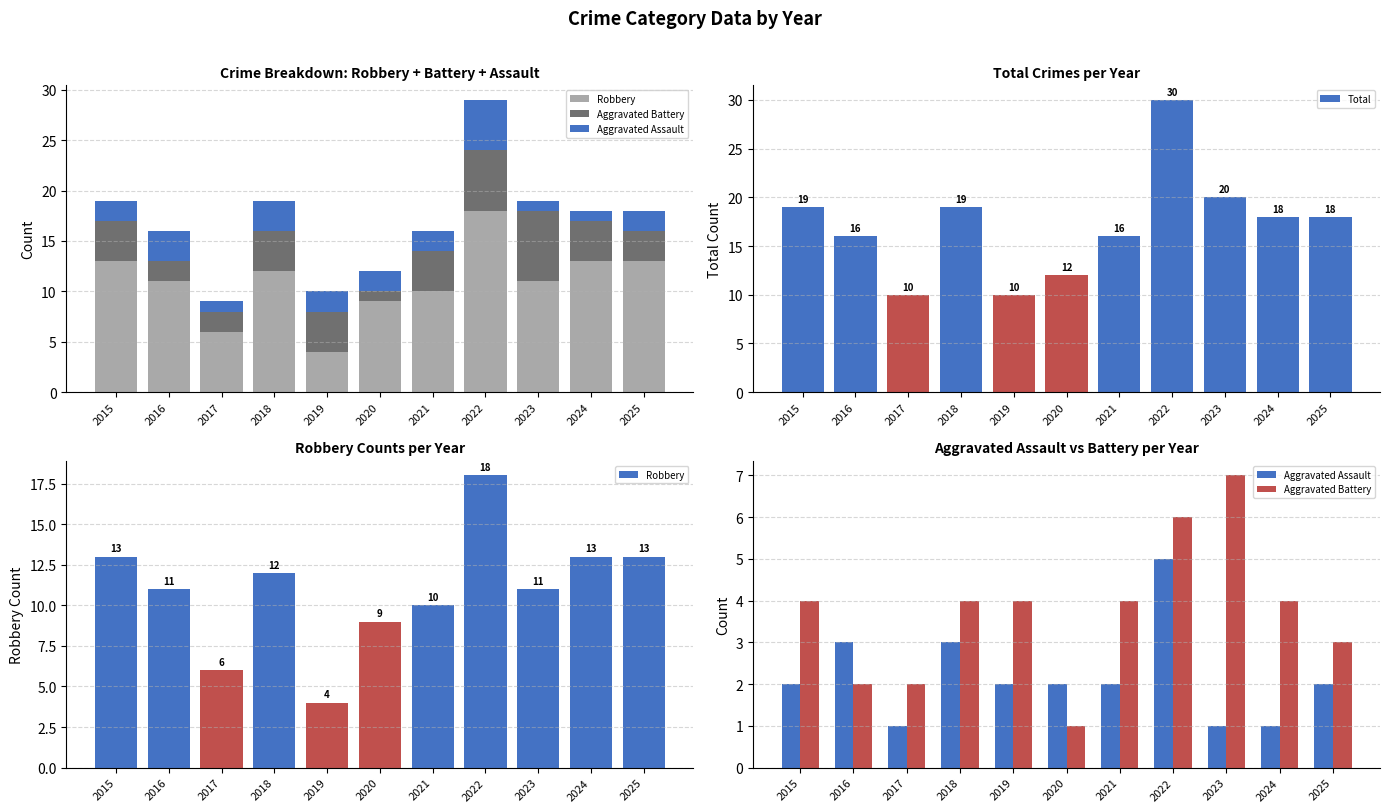

Count the number of categories in the chart.

11